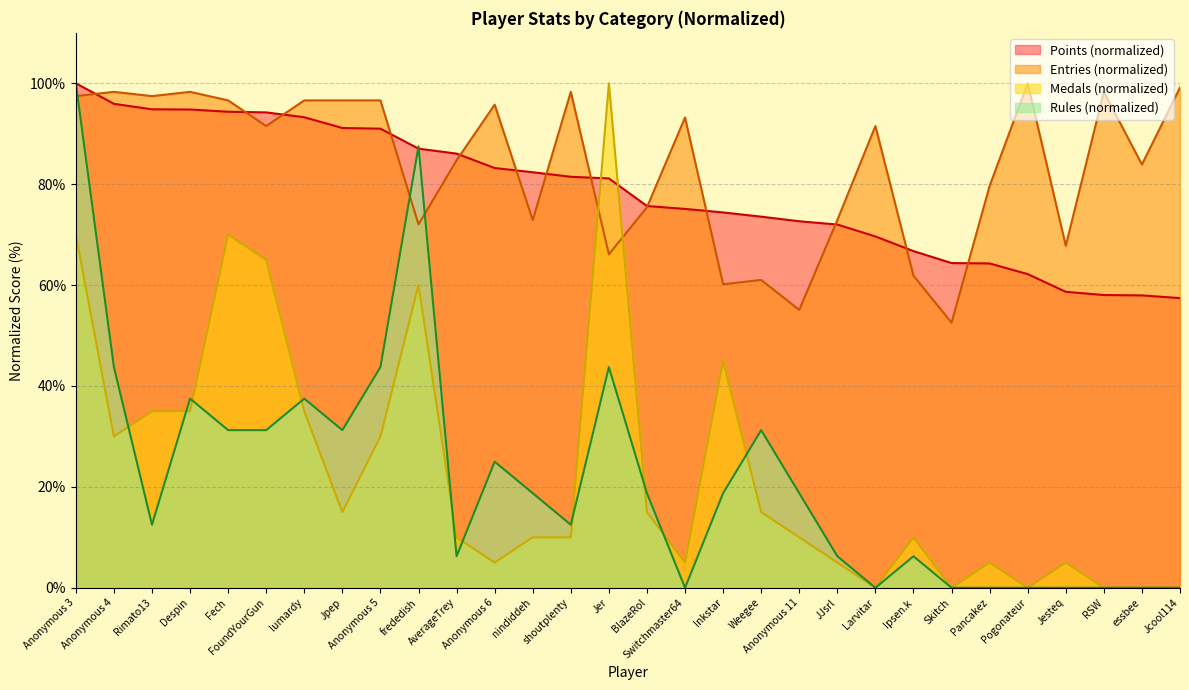

Reading left to right, transcribe all the data shown in this chart.

Points: 100.0	95.9	94.8	94.8	94.4	94.2	93.3	91.1	91.0	87.0	86.1	83.2	82.4	81.5	81.1	75.7	75.1	74.4	73.6	72.7	72.0	69.6	66.7	64.4	64.3	62.2	58.7	58.0	58.0	57.4
Medals: 70.0	30.0	35.0	35.0	70.0	65.0	35.0	15.0	30.0	60.0	10.0	5.0	10.0	10.0	100.0	15.0	5.0	45.0	15.0	10.0	5.0	0.0	10.0	0.0	5.0	0.0	5.0	0.0	0.0	0.0
Rules: 100.0	43.8	12.5	37.5	31.2	31.2	37.5	31.2	43.8	87.5	6.2	25.0	18.8	12.5	43.8	18.8	0.0	18.8	31.2	18.8	6.2	0.0	6.2	0.0	0.0	0.0	0.0	0.0	0.0	0.0
Entries: 97.5	98.3	97.5	98.3	96.6	91.5	96.6	96.6	96.6	72.0	84.7	95.8	72.9	98.3	66.1	75.4	93.2	60.2	61.0	55.1	72.9	91.5	61.9	52.5	79.7	100.0	67.8	98.3	83.9	99.2